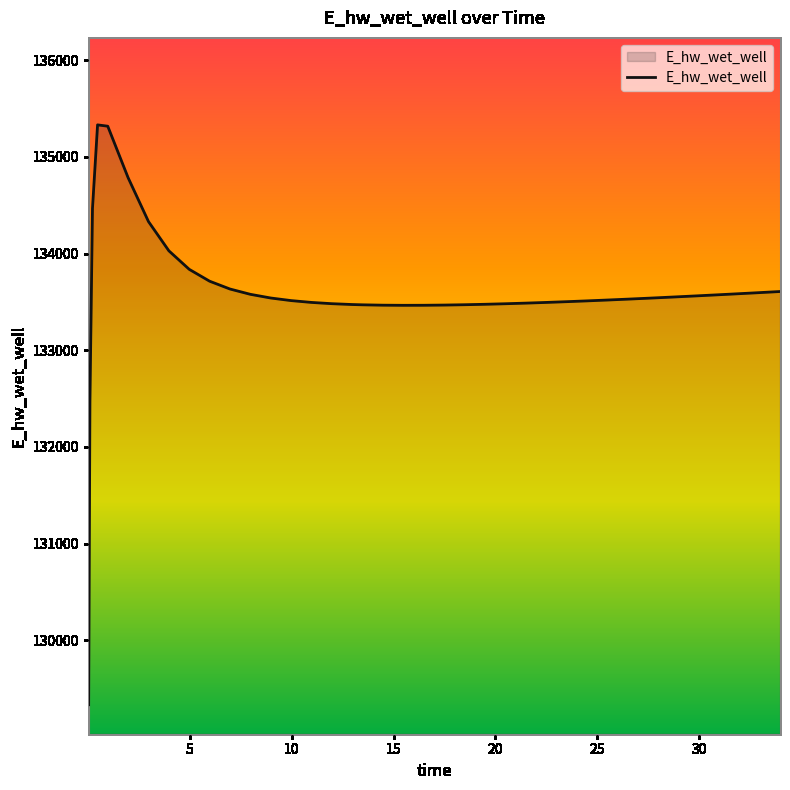

What is the smallest value displayed?

129332.2